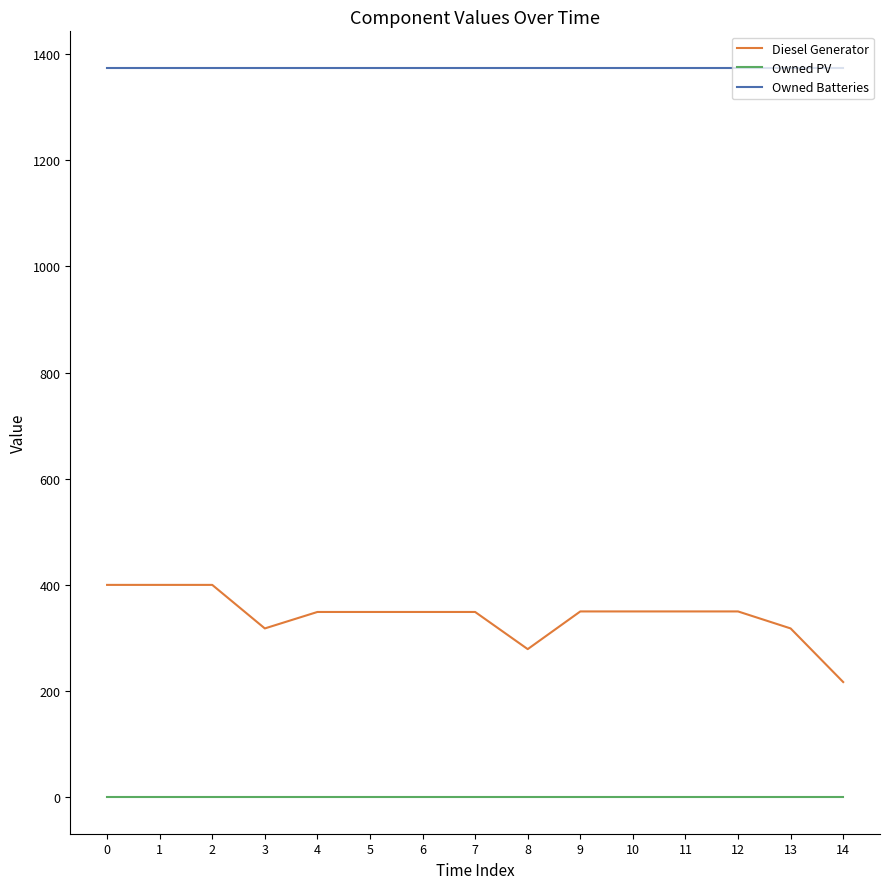

Rank the series by their maximum value, from lowest to highest.

Owned PV, Diesel Generator, Owned Batteries